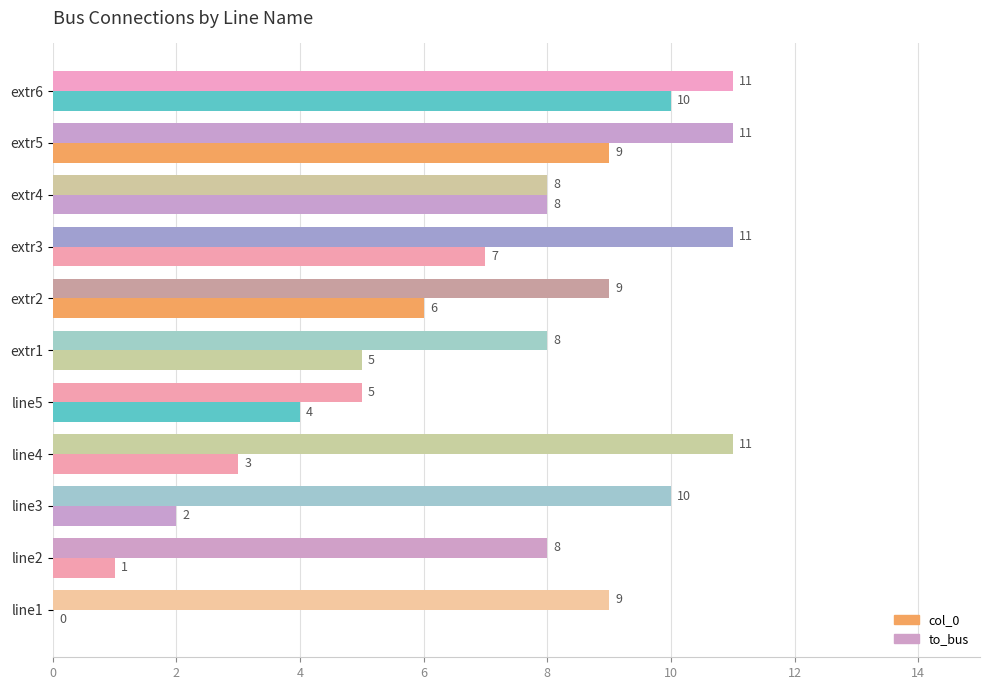

Count the number of data series in this chart.

2